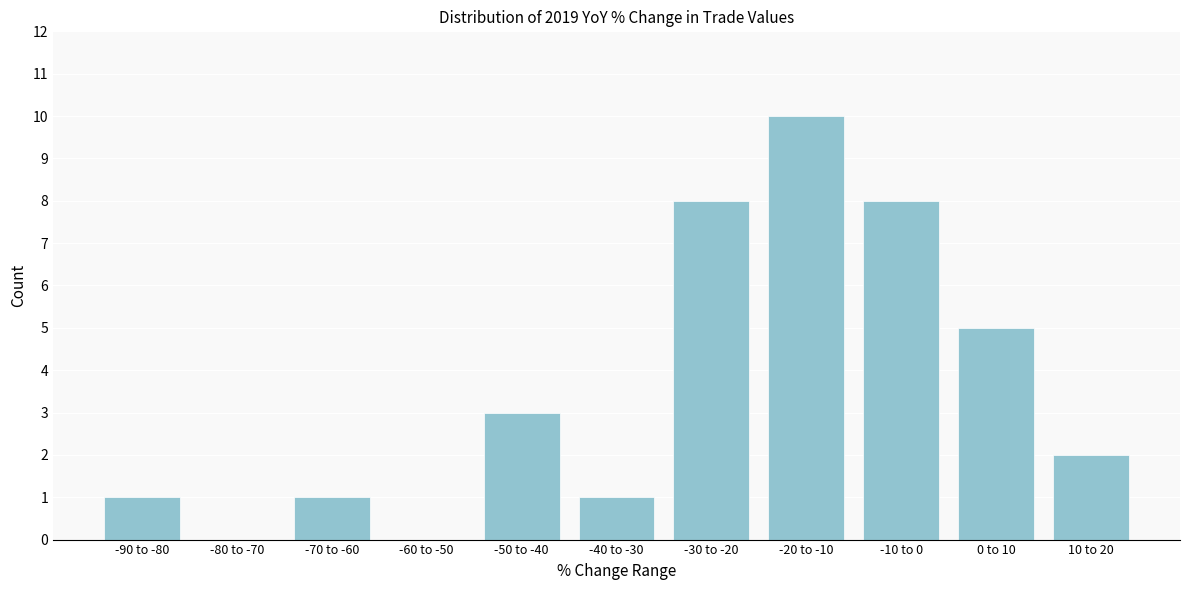

Reading right to left, extract all data points from this chart.

10 to 20=2	0 to 10=5	-10 to 0=8	-20 to -10=10	-30 to -20=8	-40 to -30=1	-50 to -40=3	-60 to -50=0	-70 to -60=1	-80 to -70=0	-90 to -80=1